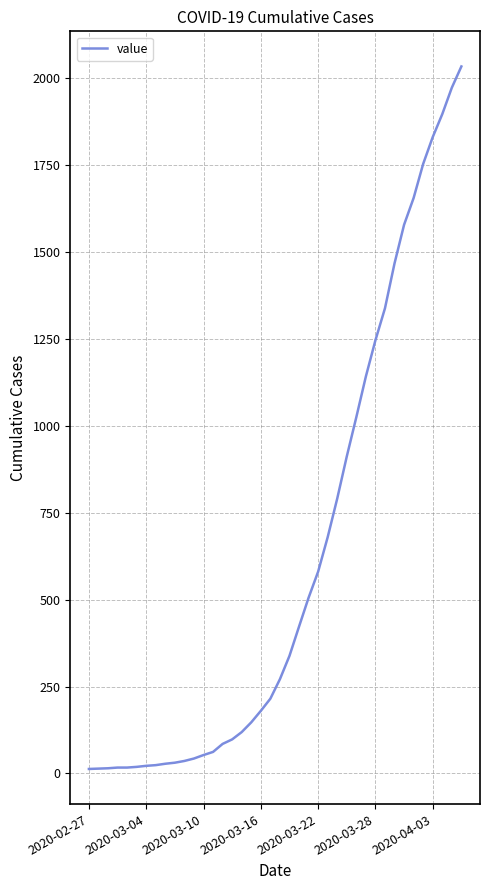

What is the difference between the maximum and minimum values?

2019